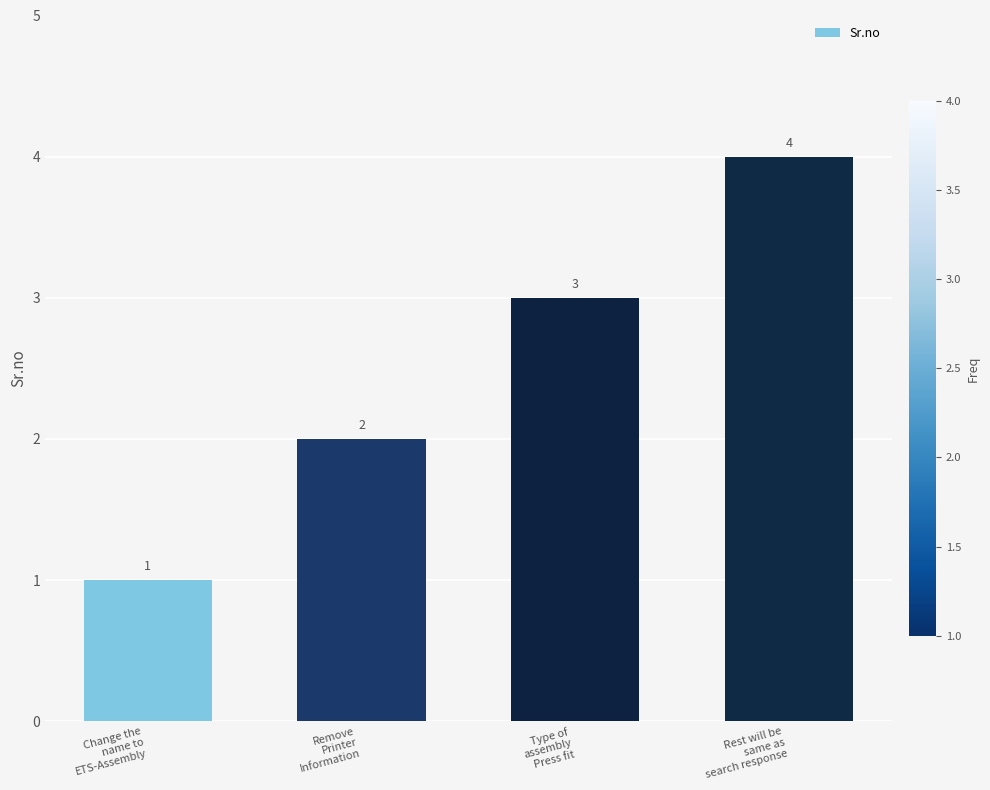

What is the difference between the maximum and minimum values?

3